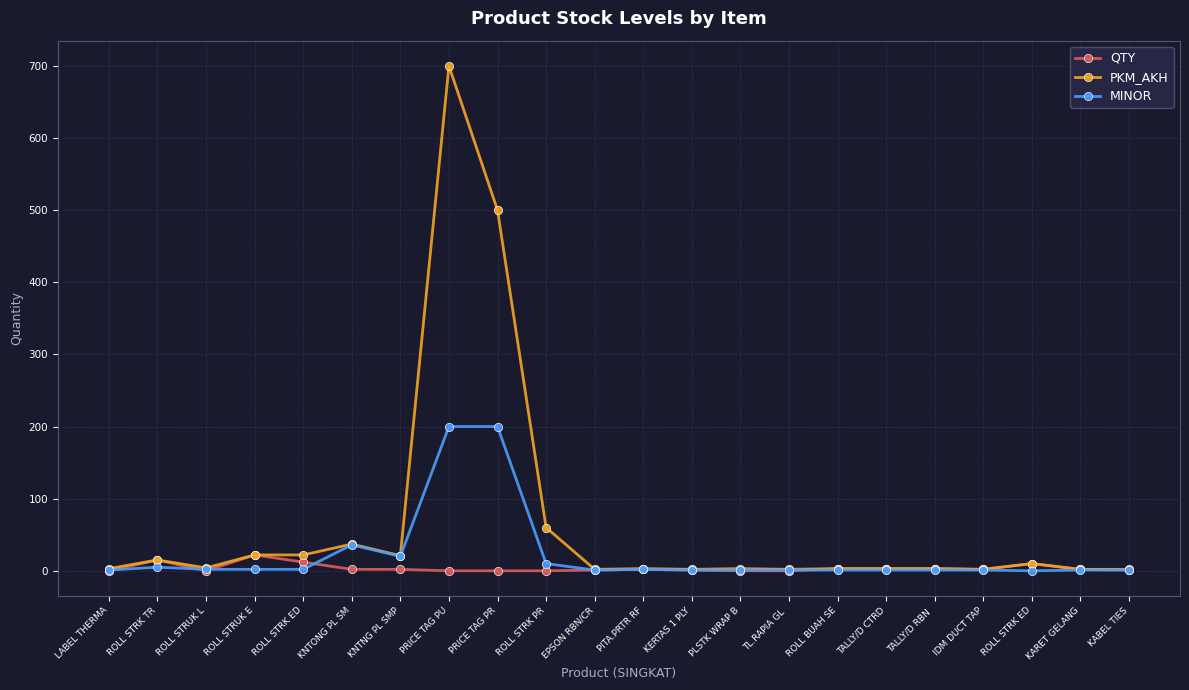

What is the label of the 7th point from the right?

ROLL BUAH SE